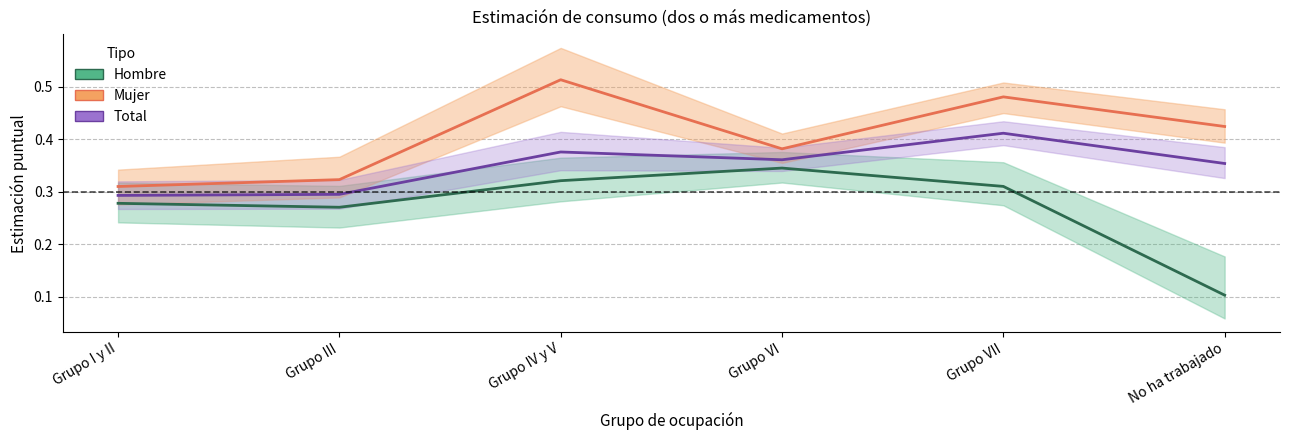

At which category does Total (Estimación) reach its first local valley?

Grupo VI